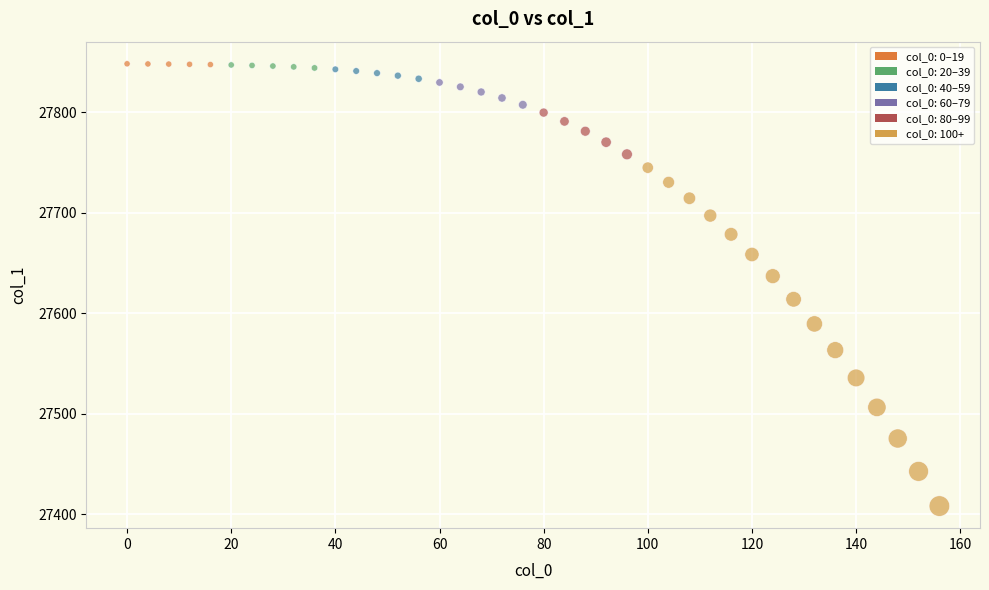

What is the range of Y values (max minus min)?

439.8